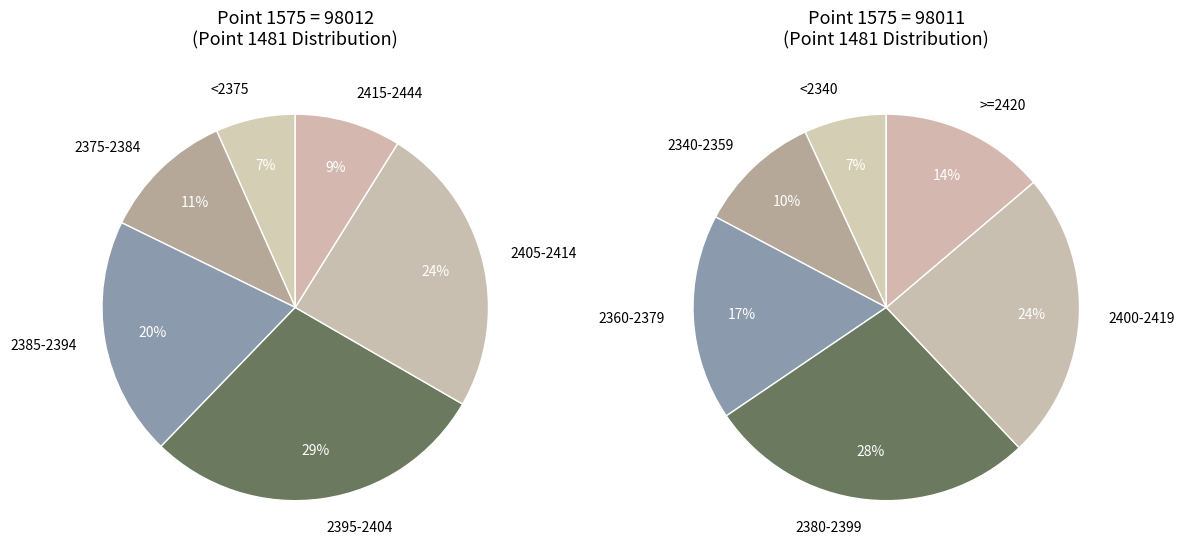

Is the sum of 98011 and 98012 greater than half?

Yes